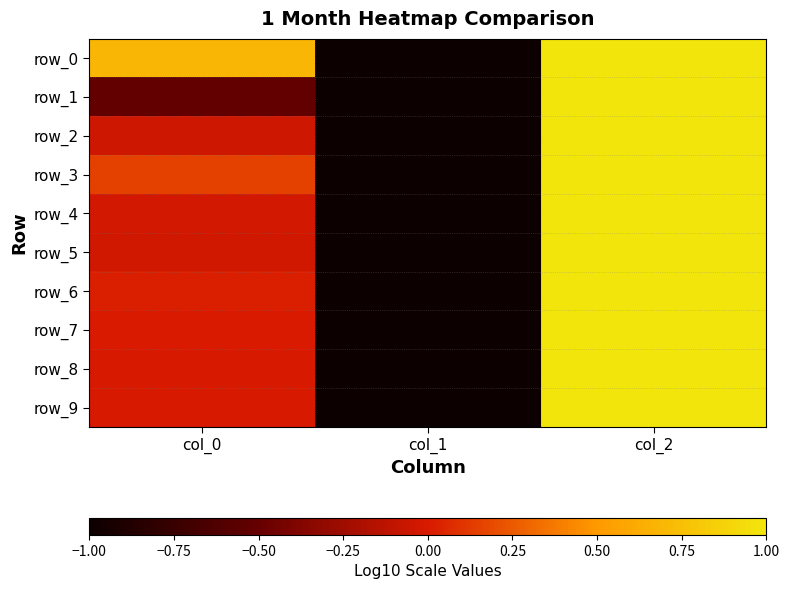

Is the value of row_1 at col_0 greater than the value of row_5 at col_1?

Yes